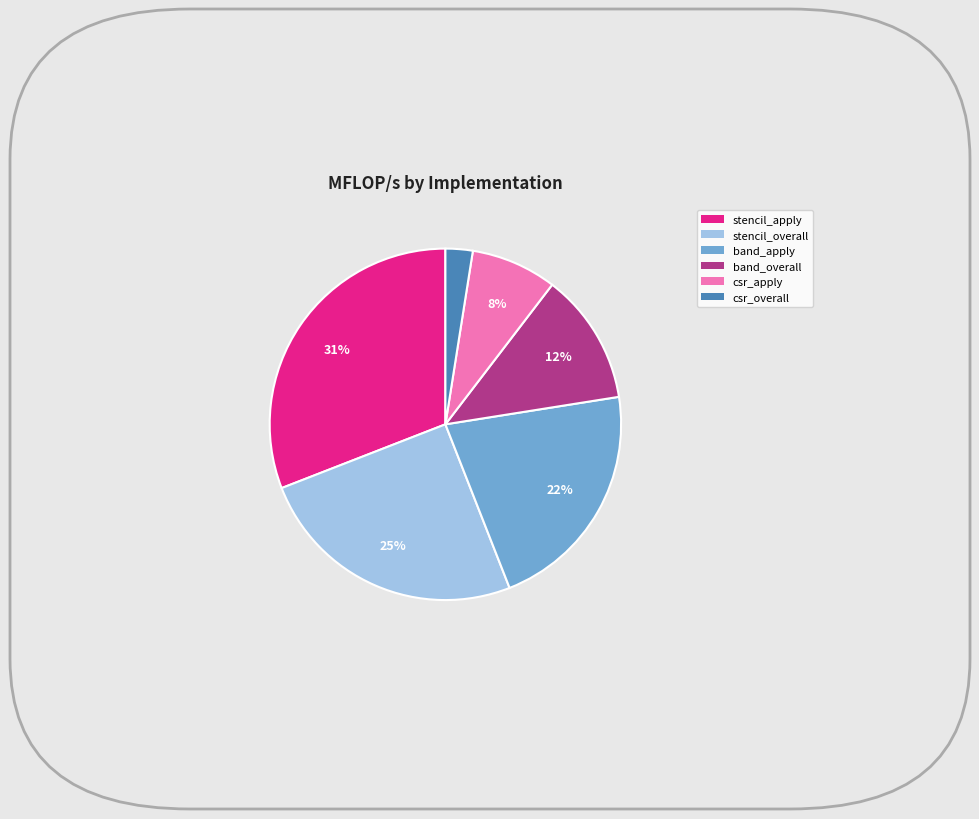

Is there a majority slice in this chart?

No